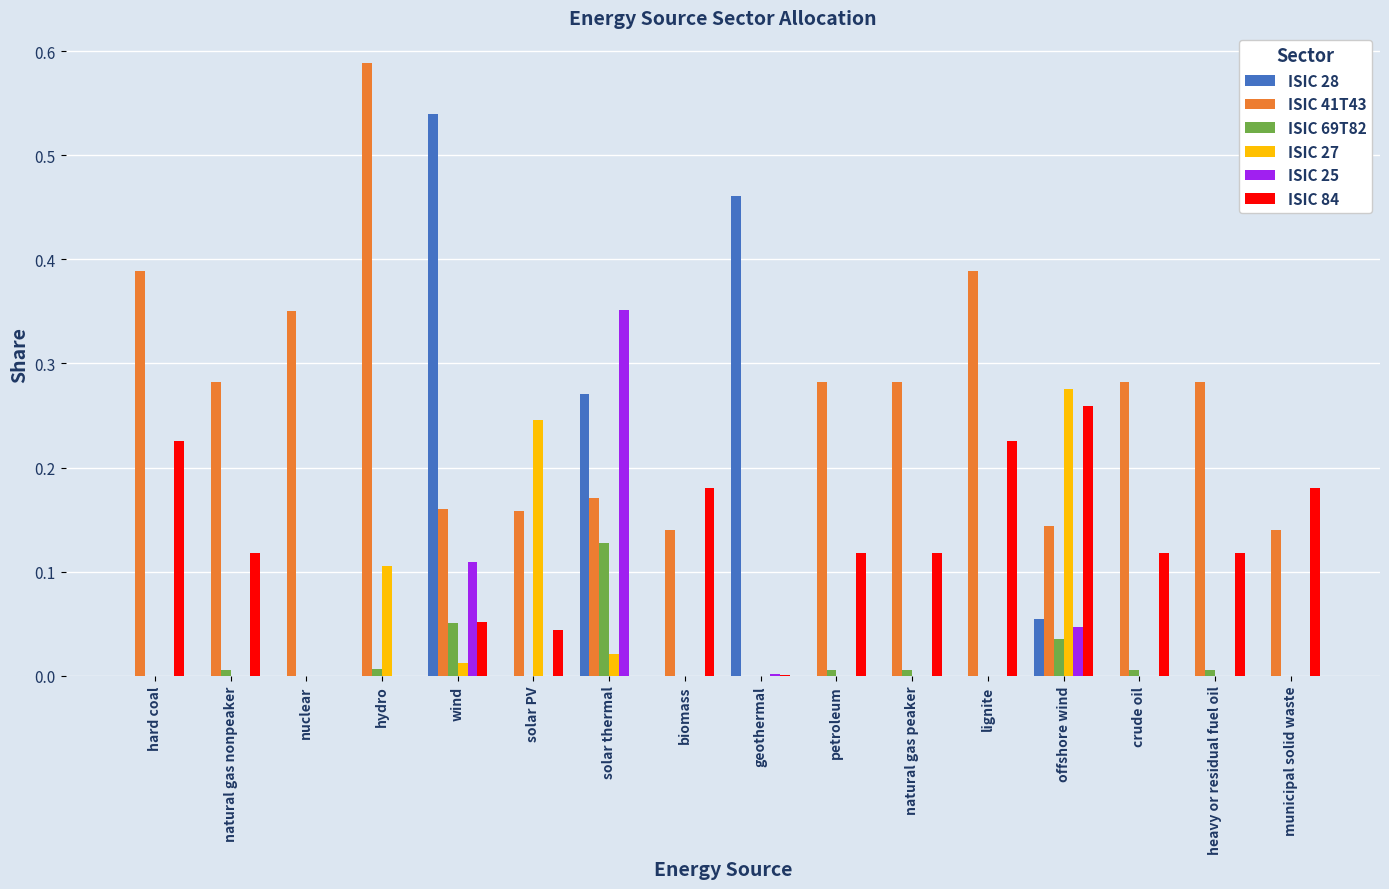

Which series changed the most between natural gas peaker and lignite?

ISIC 84